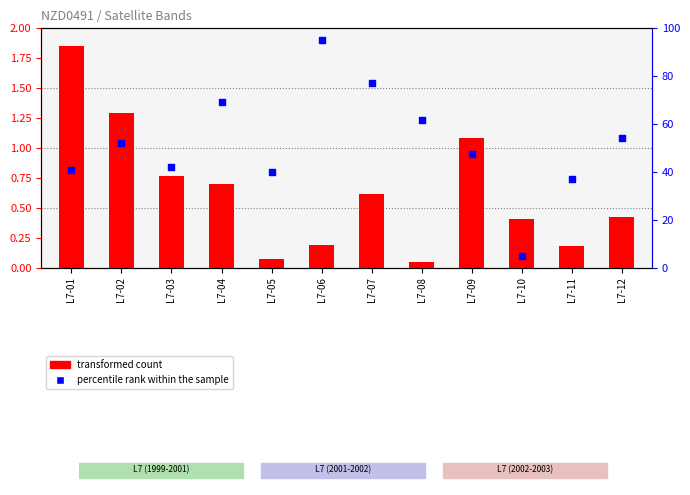

Which series contains the lowest Y value?

transformed count